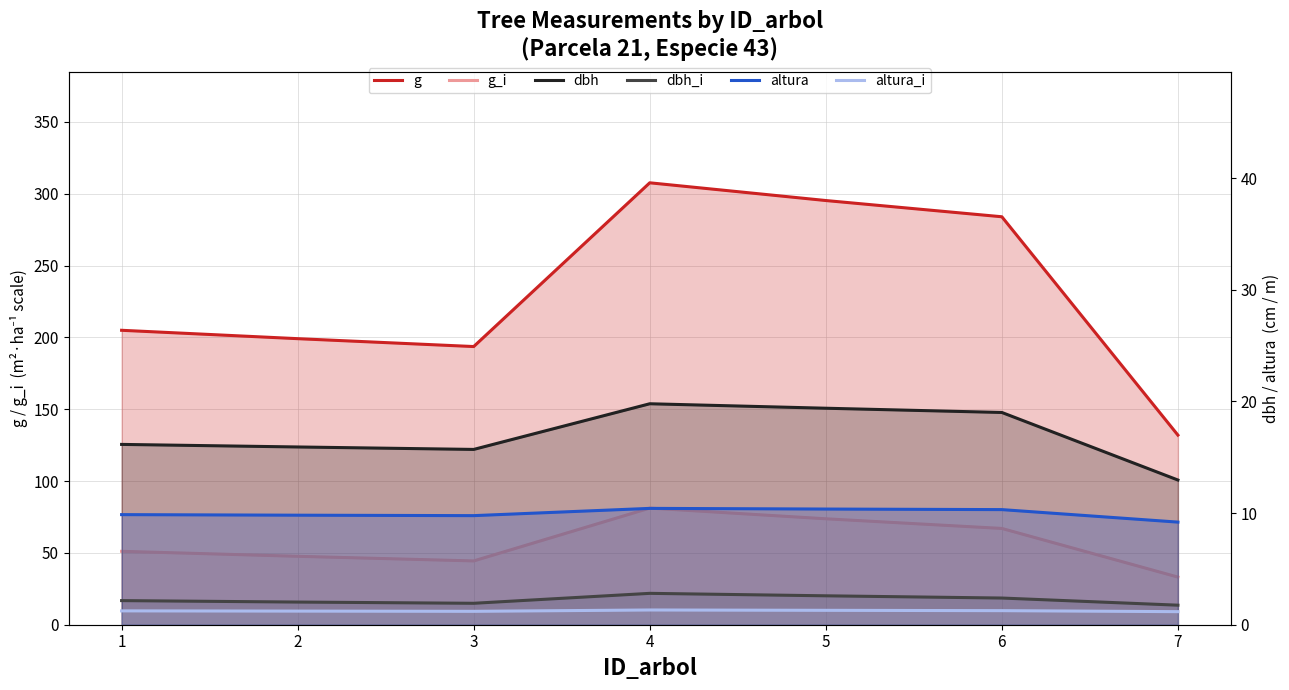

True or false: g_i and altura cross at least once.

False